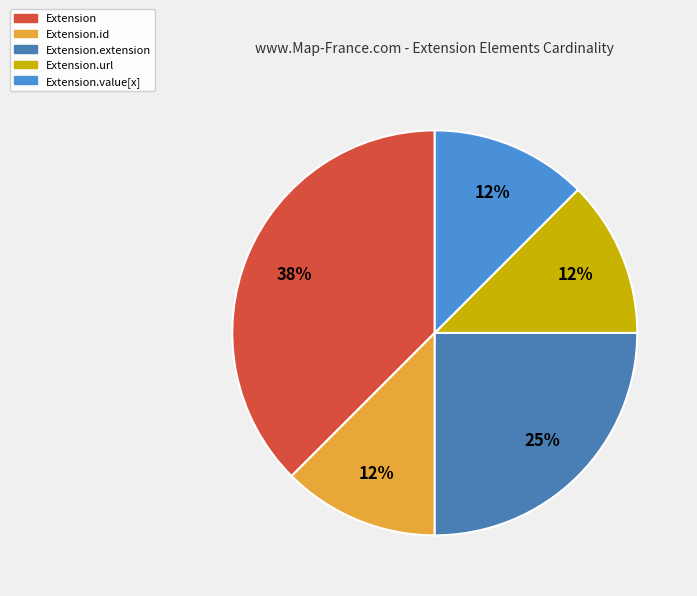

How many segments does this pie chart have?

5